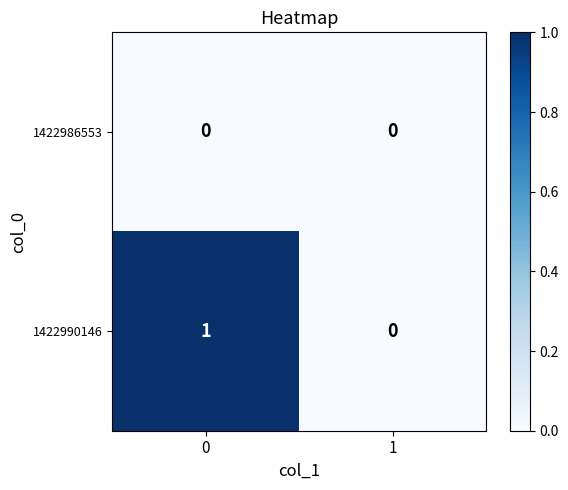

Reading left to right, list all the values displayed in this chart.

1422986553: 0	0
1422990146: 1	0